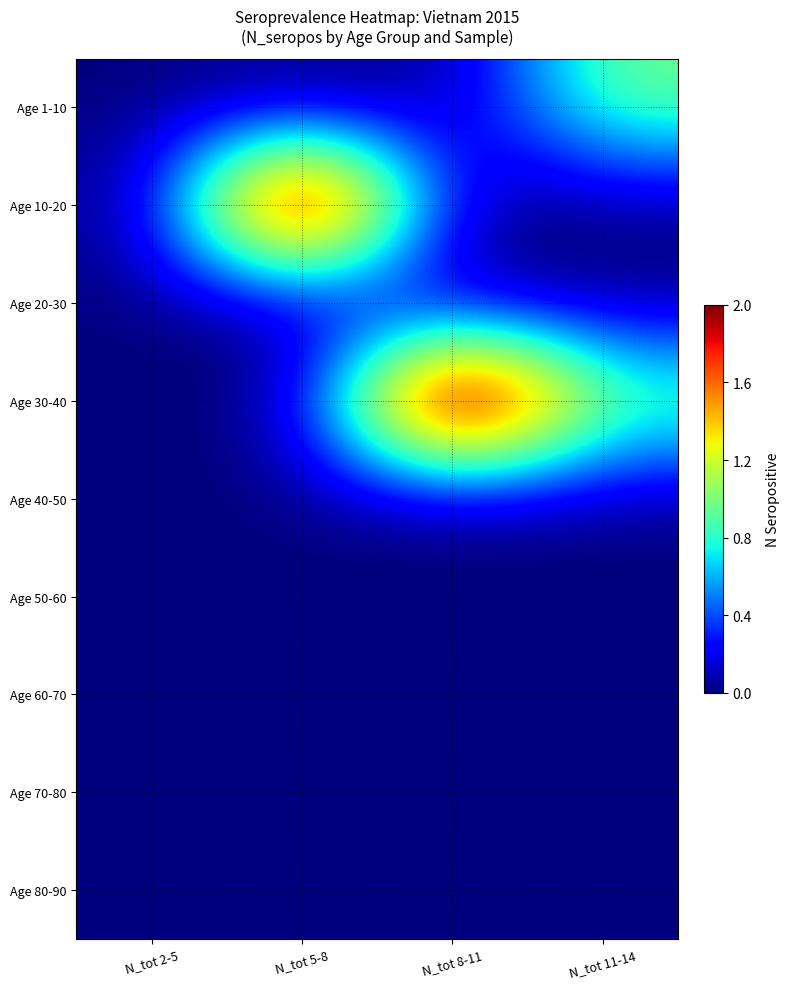

Reading left to right, what are all the values shown in this chart?

Age 1-10: N_tot 2-5=0	N_tot 5-8=0	N_tot 8-11=0	N_tot 11-14=1
Age 10-20: N_tot 2-5=0	N_tot 5-8=3	N_tot 8-11=0	N_tot 11-14=0
Age 20-30: N_tot 2-5=0	N_tot 5-8=0	N_tot 8-11=0	N_tot 11-14=0
Age 30-40: N_tot 2-5=0	N_tot 5-8=0	N_tot 8-11=3	N_tot 11-14=1
Age 40-50: N_tot 2-5=0	N_tot 5-8=0	N_tot 8-11=0	N_tot 11-14=0
Age 50-60: N_tot 2-5=0	N_tot 5-8=0	N_tot 8-11=0	N_tot 11-14=0
Age 60-70: N_tot 2-5=0	N_tot 5-8=0	N_tot 8-11=0	N_tot 11-14=0
Age 70-80: N_tot 2-5=0	N_tot 5-8=0	N_tot 8-11=0	N_tot 11-14=0
Age 80-90: N_tot 2-5=0	N_tot 5-8=0	N_tot 8-11=0	N_tot 11-14=0